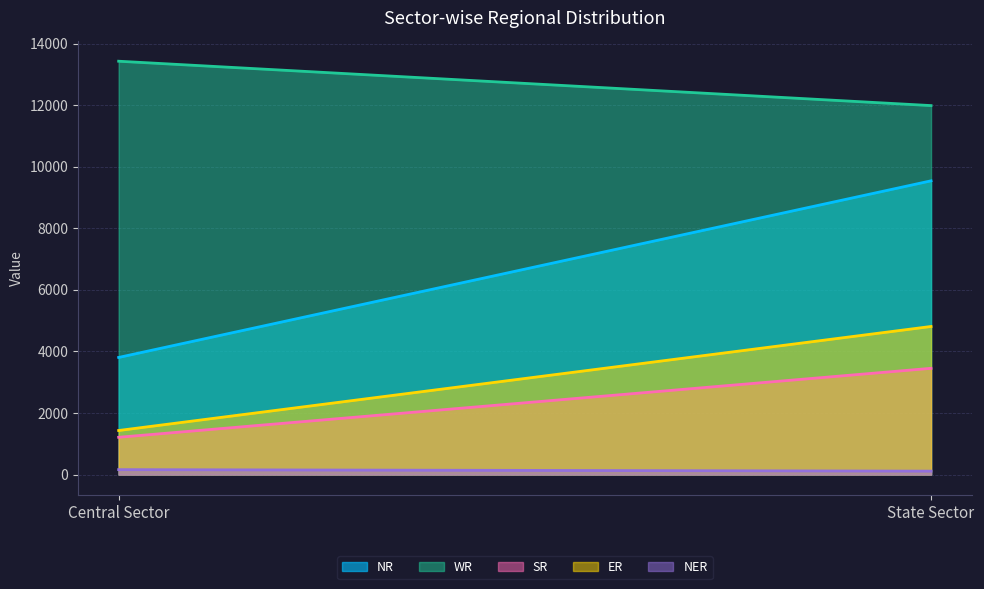

What is the label of the 2nd point from the right?

Central Sector